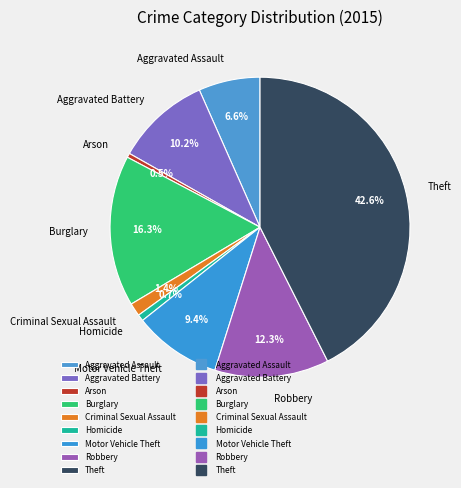

Does any single category account for the majority?

No